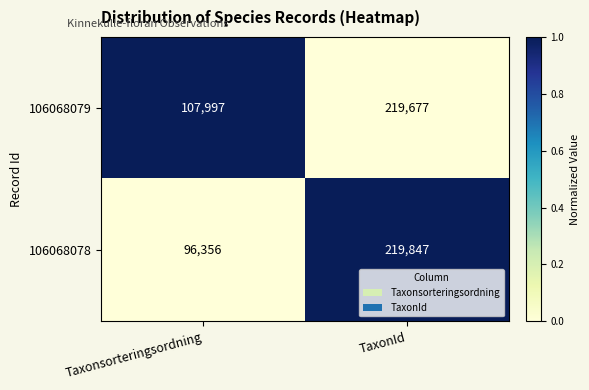

Reading left to right, what are all the values shown in this chart?

106068079: Taxonsorteringsordning=107997	TaxonId=219677
106068078: Taxonsorteringsordning=96356	TaxonId=219847